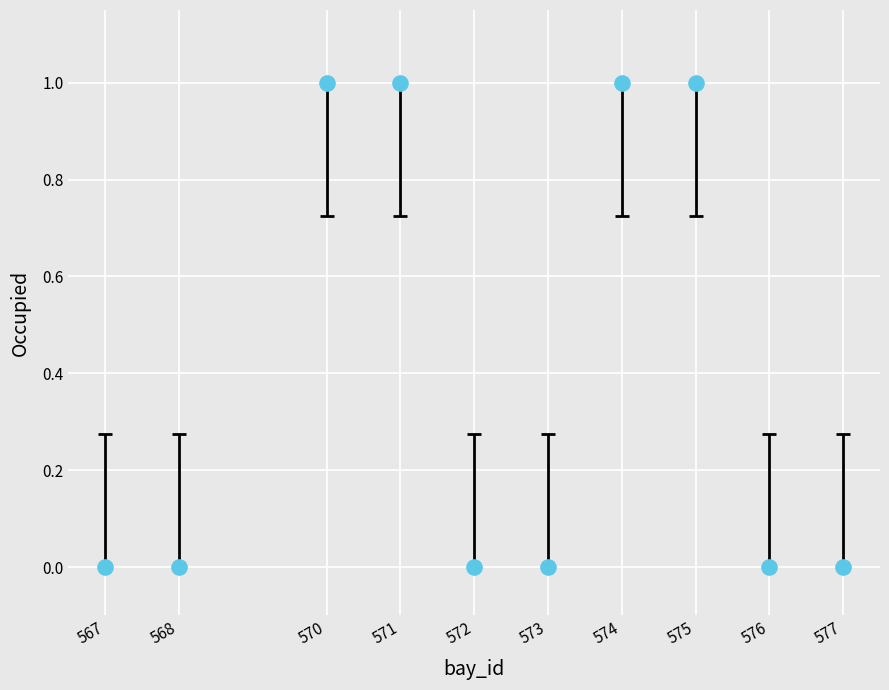

What is the range of X values (max minus min)?

10